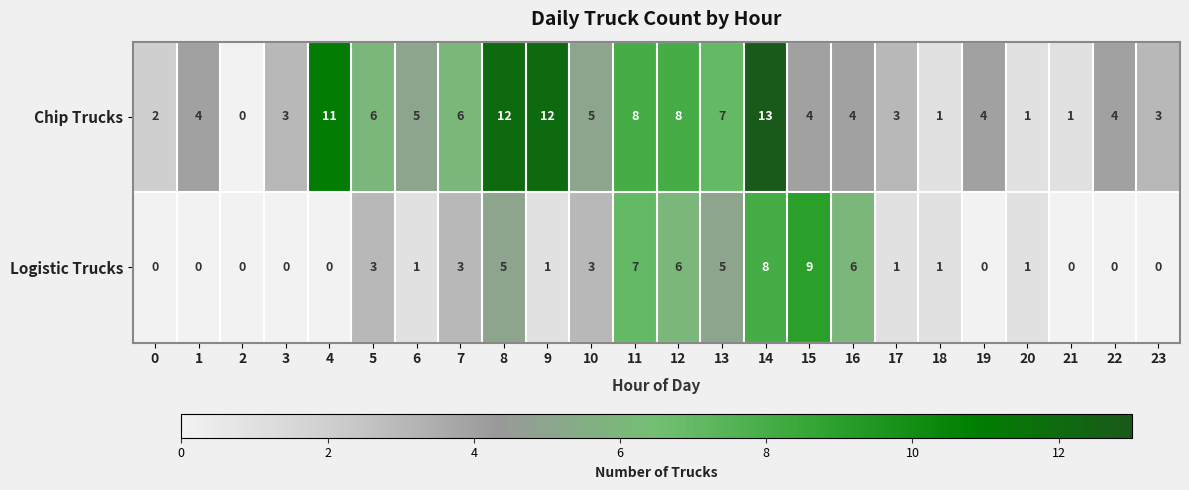

How many data points does each series have?

24